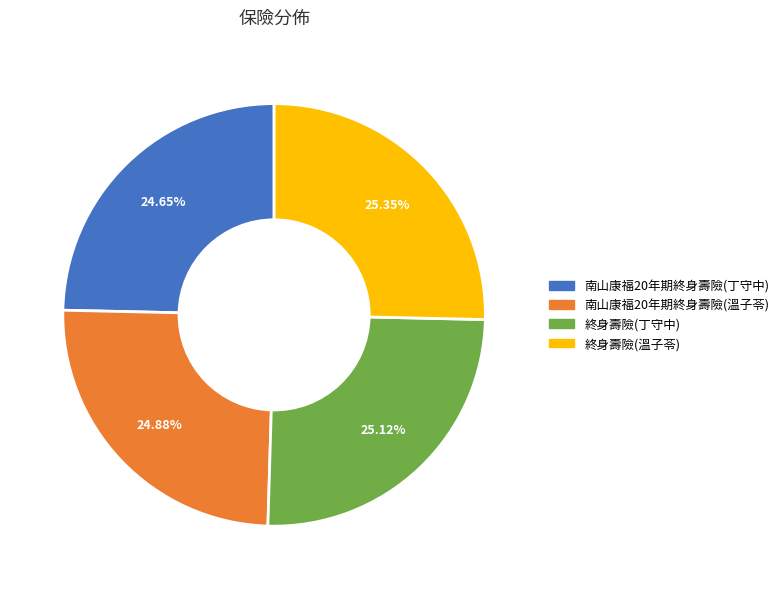

The 終身壽險(溫子苓) slice represents 25% of the pie. True or false?

True